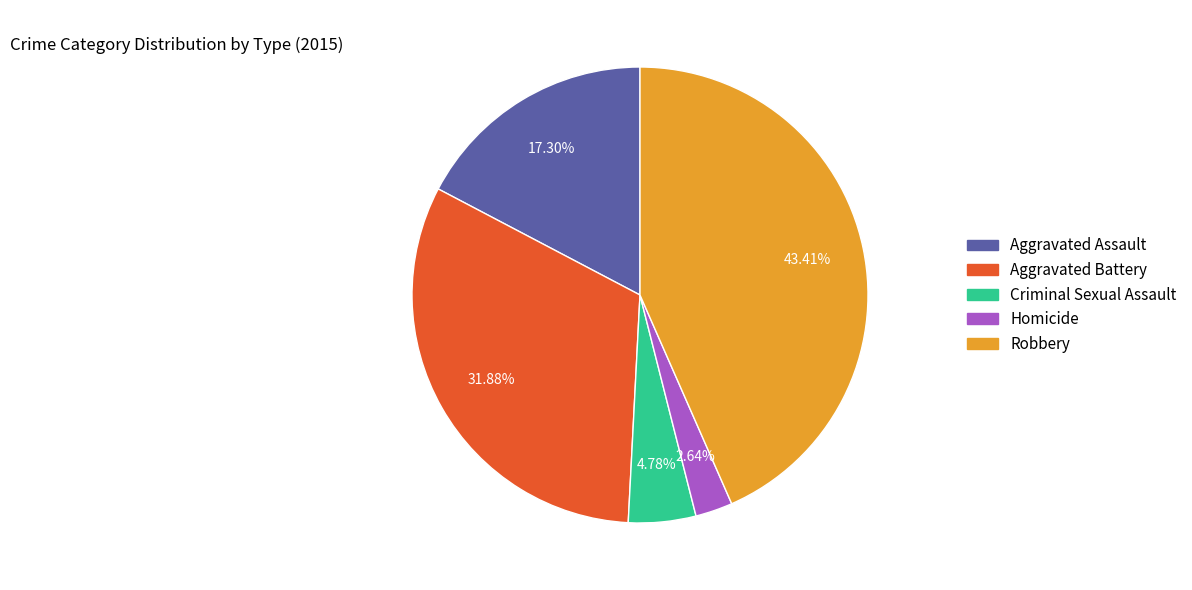

Does Aggravated Battery account for over 50% of the chart?

No